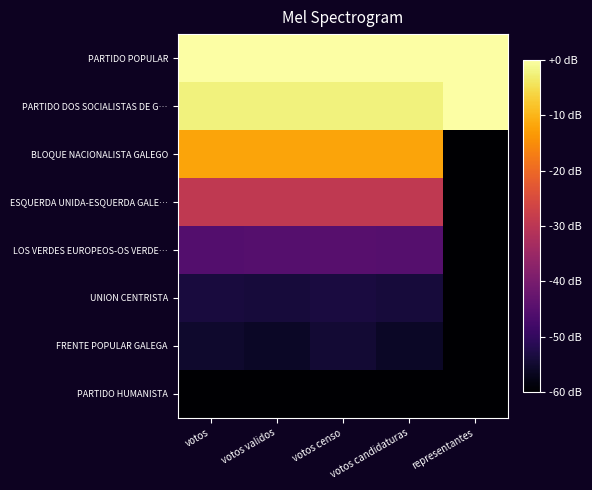

What is the minimum value shown in the chart?

-60.0